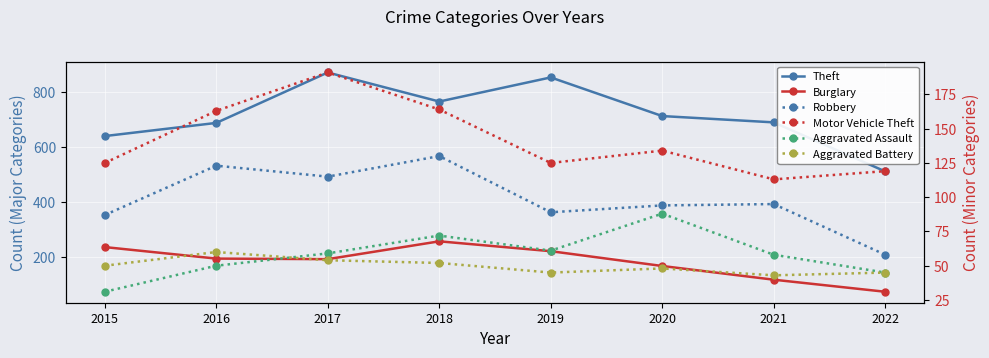

Between 2020 and 2021, which series saw the biggest shift?

Burglary